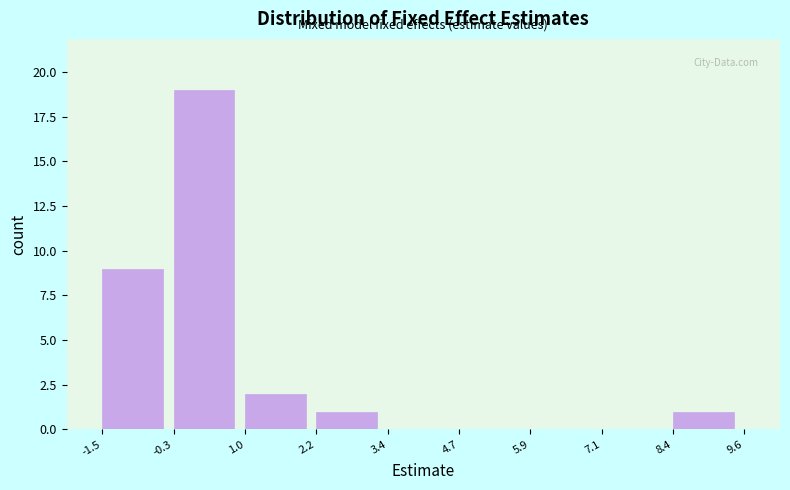

Reading left to right, transcribe this chart: for each bar, give the range it covers on the x-axis and its height. The values are not printed on the chart, so give them approximately, as read against the axis.

-1.5 to -0.3: 9
-0.3 to 1.0: 19
1.0 to 2.2: 2
2.2 to 3.4: 1
3.4 to 4.7: 0
4.7 to 5.9: 0
5.9 to 7.1: 0
7.1 to 8.4: 0
8.4 to 9.6: 1